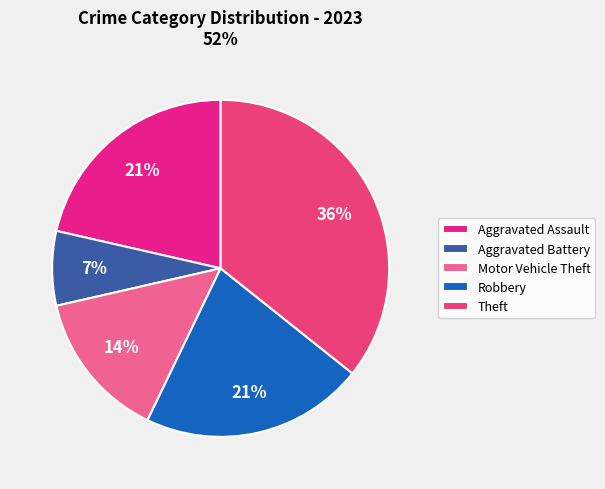

Which slice is the largest?

Theft